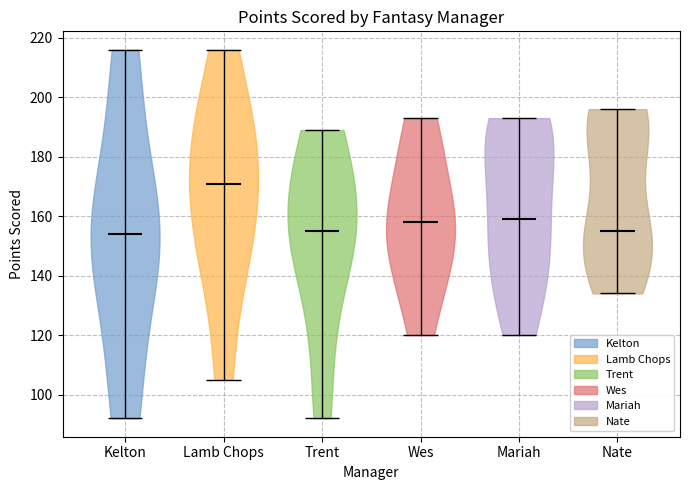

Reading left to right, read every violin against the y-axis: where its median line is, and the lowest and highest points it reaches. The values are not printed on the chart, so give them approximately, as read against the axis.

Kelton: median line 154, lowest point 92, highest point 216
Lamb Chops: median line 172, lowest point 106, highest point 216
Trent: median line 156, lowest point 92, highest point 190
Wes: median line 158, lowest point 120, highest point 194
Mariah: median line 160, lowest point 120, highest point 194
Nate: median line 156, lowest point 134, highest point 196